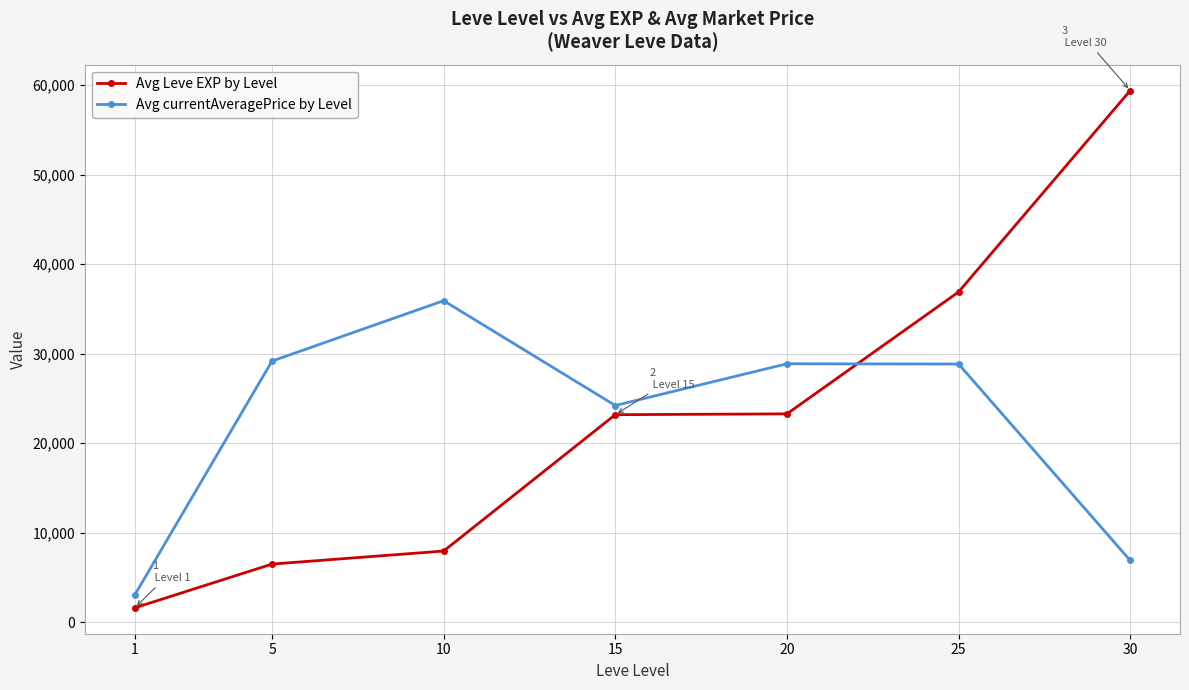

Read the Avg Leve EXP by Level value at 30, to the nearest 100.

59400